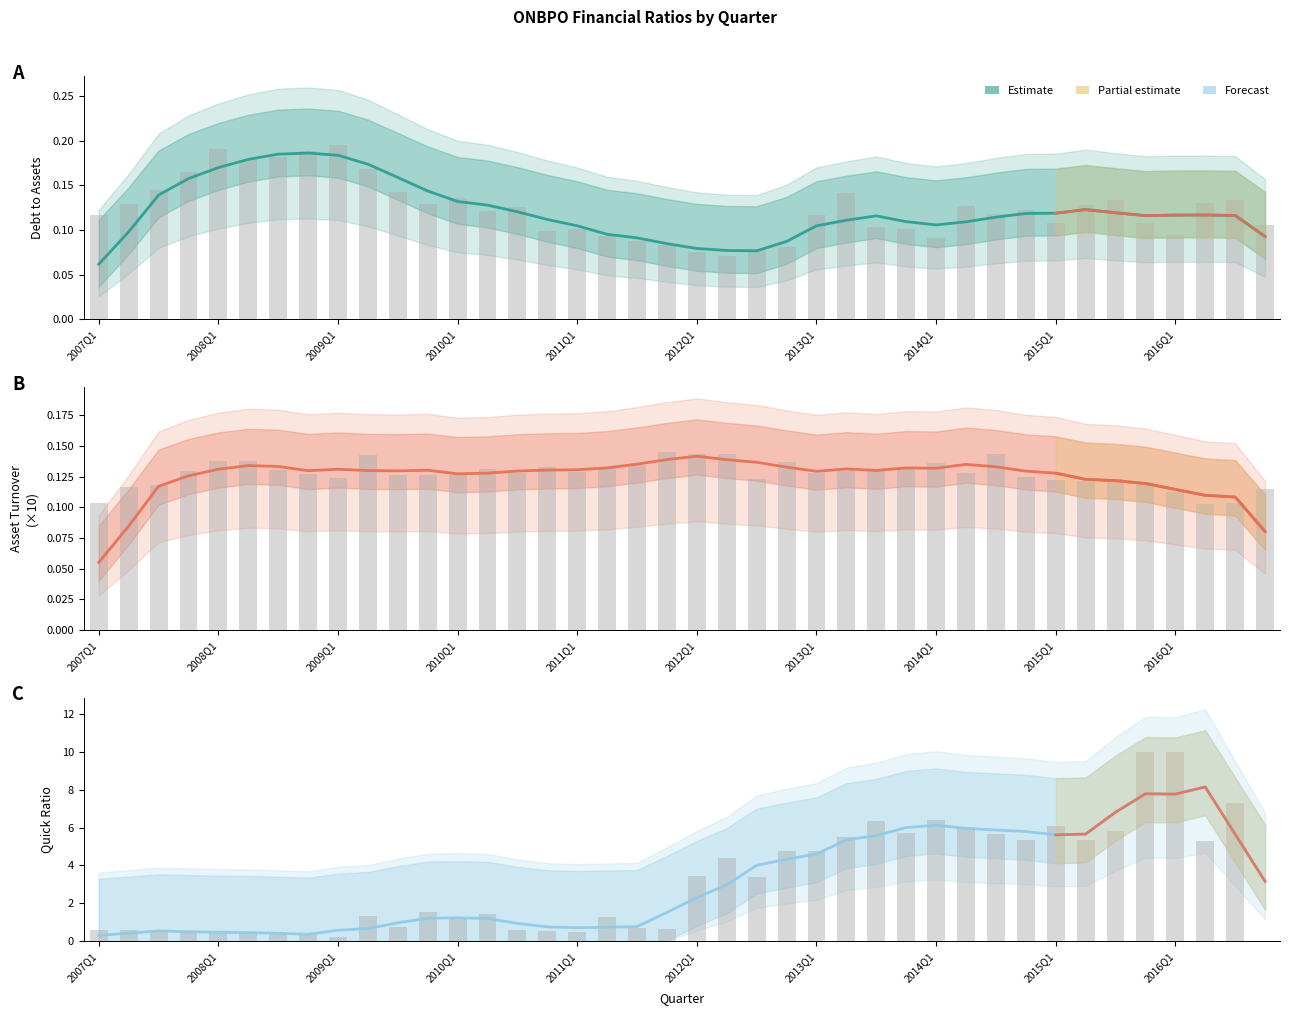

Is the value of debtToAssets at 2010Q1 greater than the value of AssetsTurnover at 2011Q4?

No